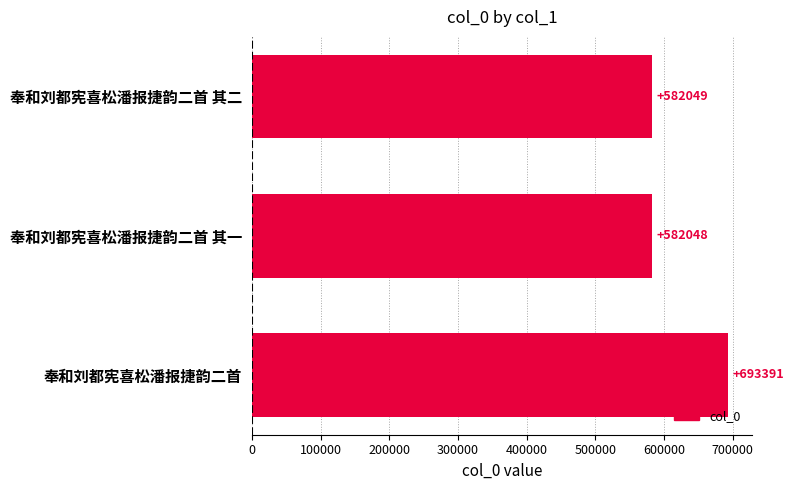

Approximately how many times larger is the value at 奉和刘都宪喜松潘报捷韵二首 compared to 奉和刘都宪喜松潘报捷韵二首 其一?

1.2